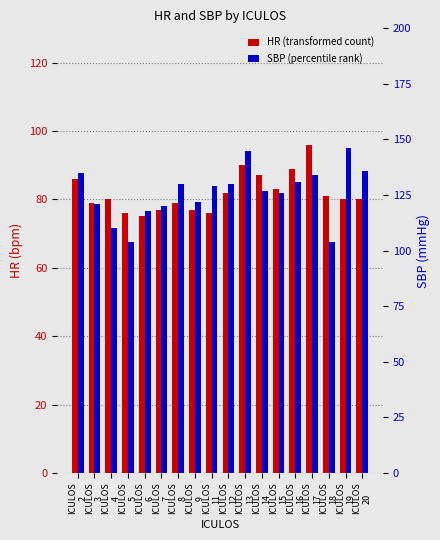

What is the difference between the highest and lowest values at ICULOS
8?

51